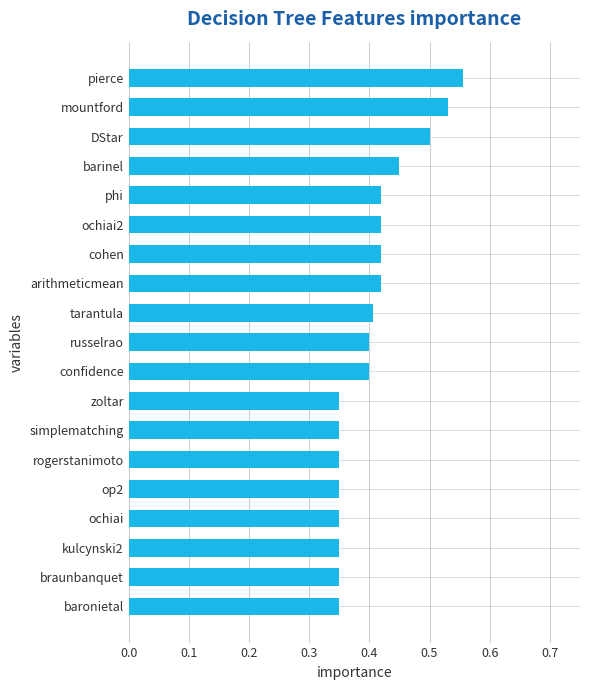

True or false: the data shows 0.4 at tarantula.

True